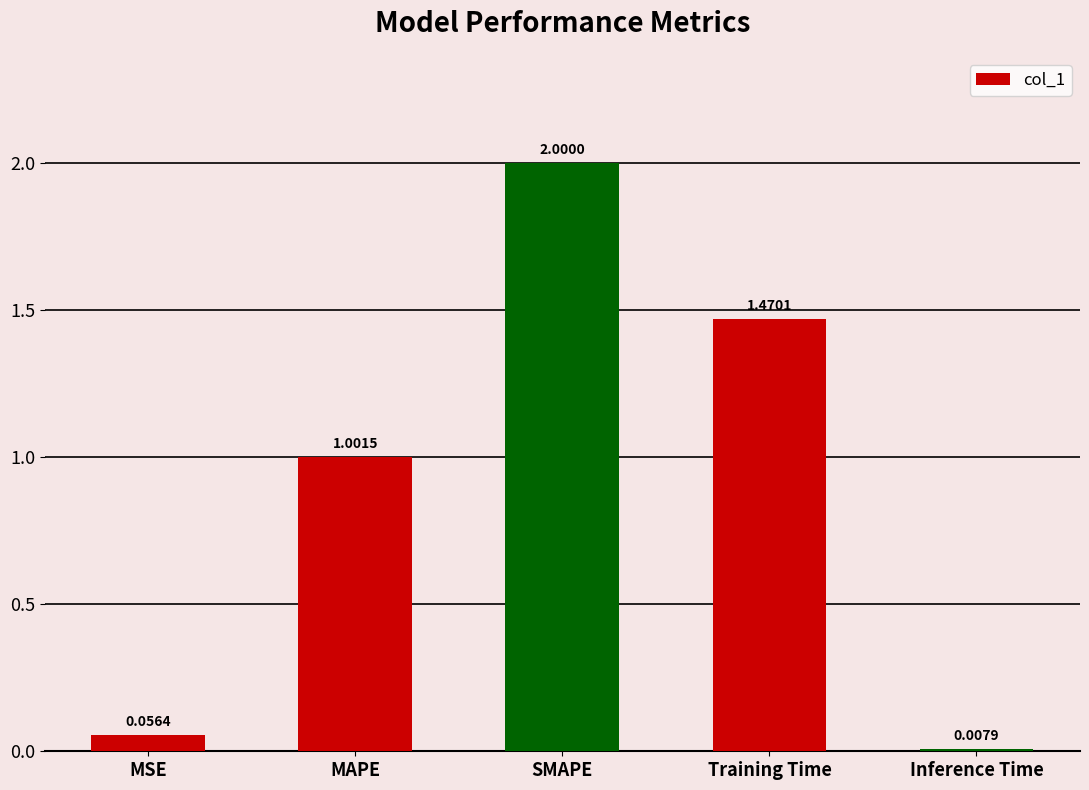

Rank the categories by value from lowest to highest.

Inference Time, MSE, MAPE, Training Time, SMAPE